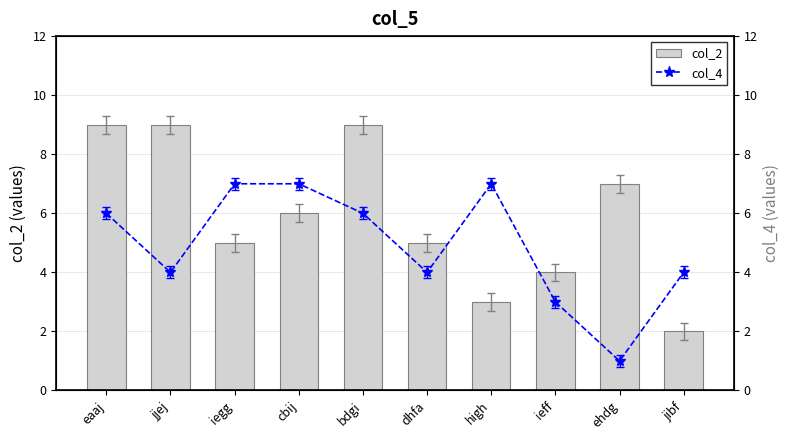

Which category has the lowest value in the col_4 series?

ehdg